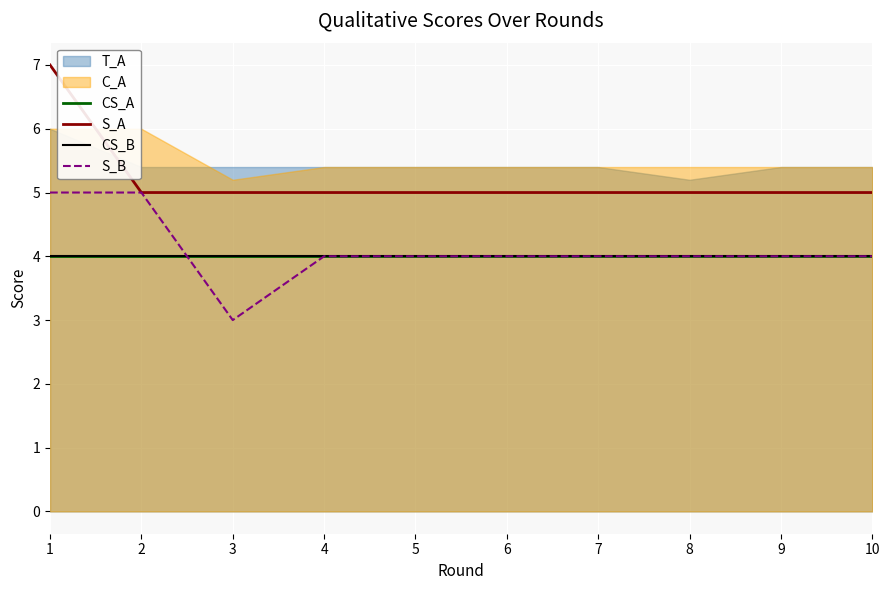

Which category has the highest value across all series?

1